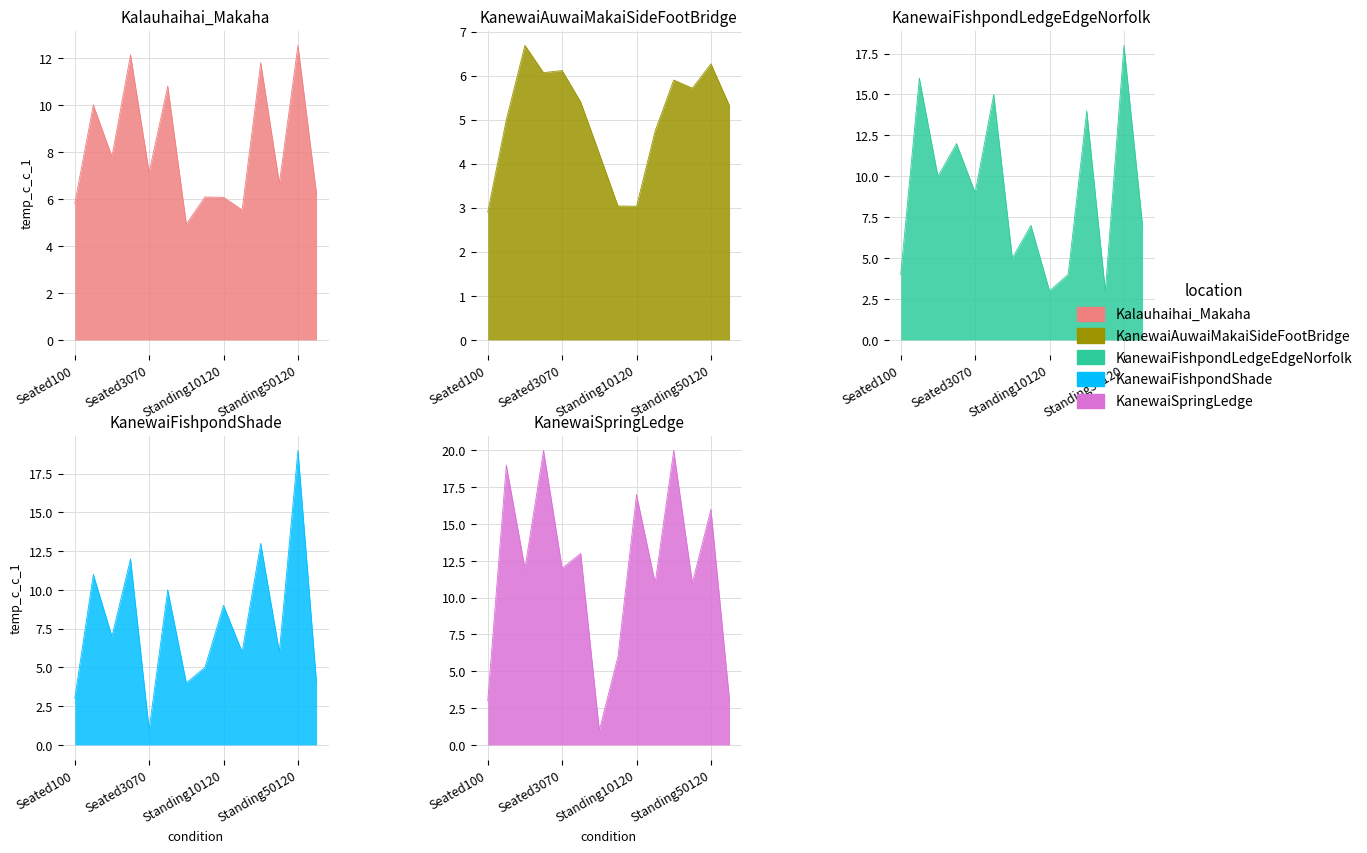

What is the approximate value of KanewaiSpringLedge at Standing30120?

20.0